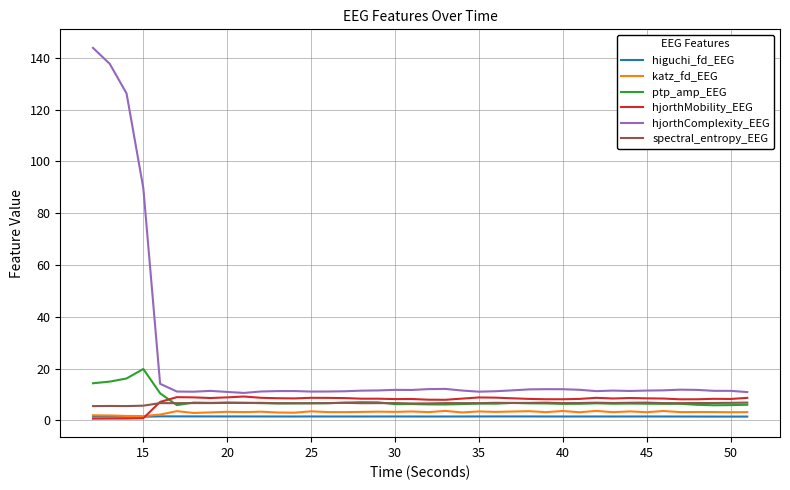

Count the number of categories in the chart.

40